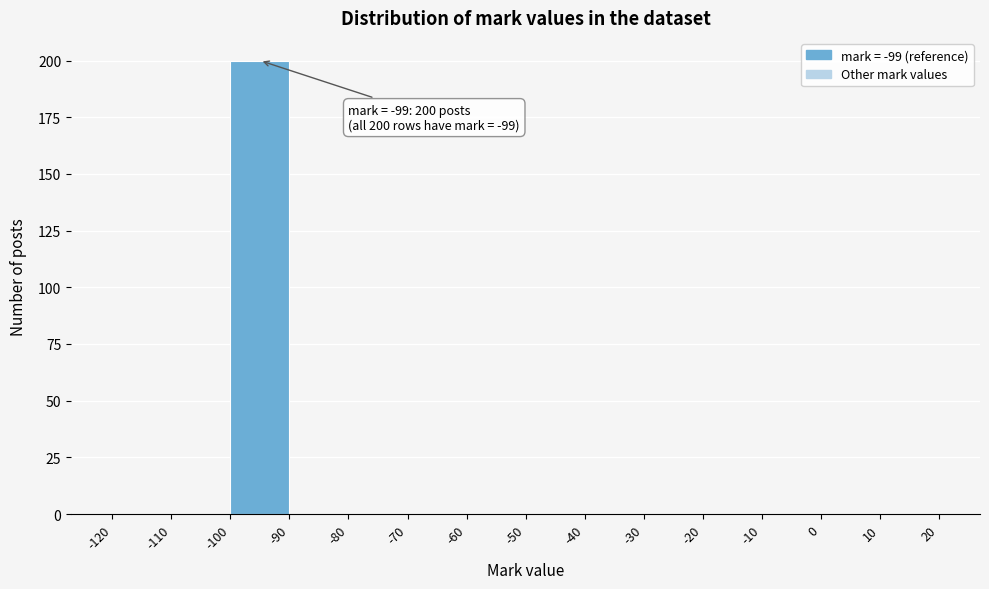

Over which range of the x-axis is the bar tallest?

-100 to -90